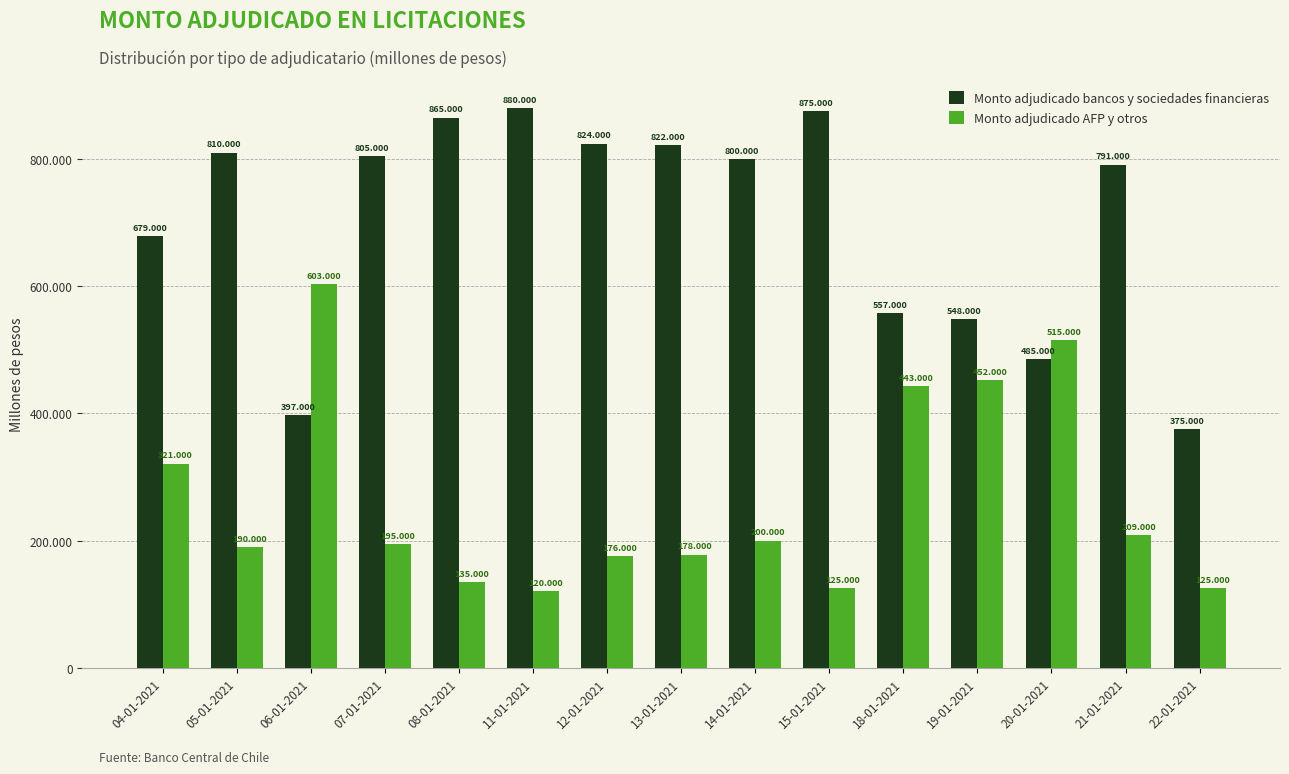

Read the Monto adjudicado bancos y sociedades financieras value at 18-01-2021, to the nearest 100.

557000